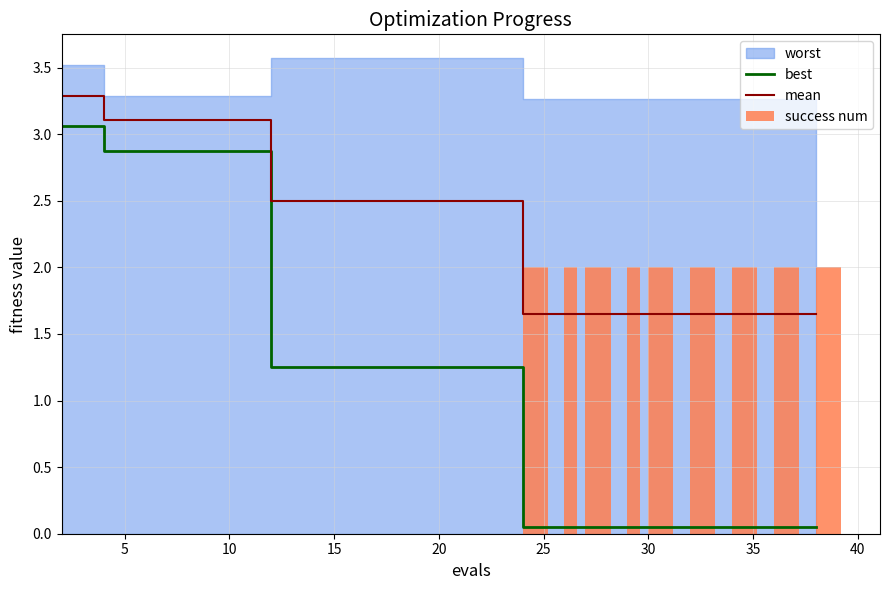

What is the average value of the mean series?

2.3